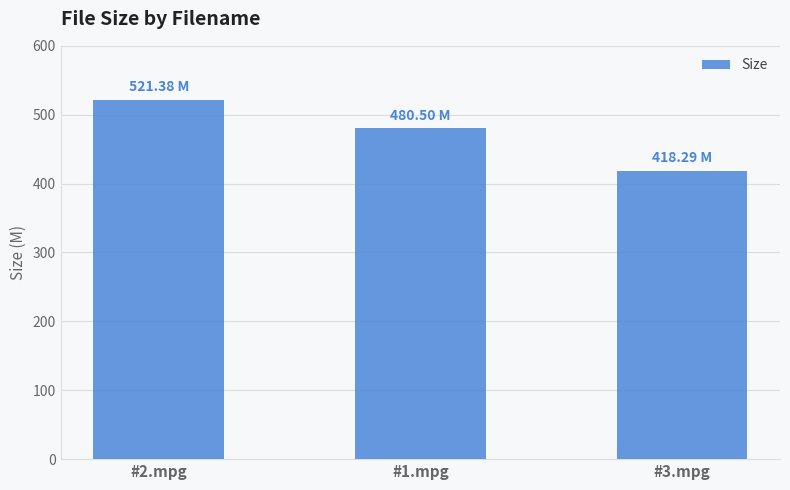

Reading left to right, extract all data points from this chart.

521.4	480.5	418.3